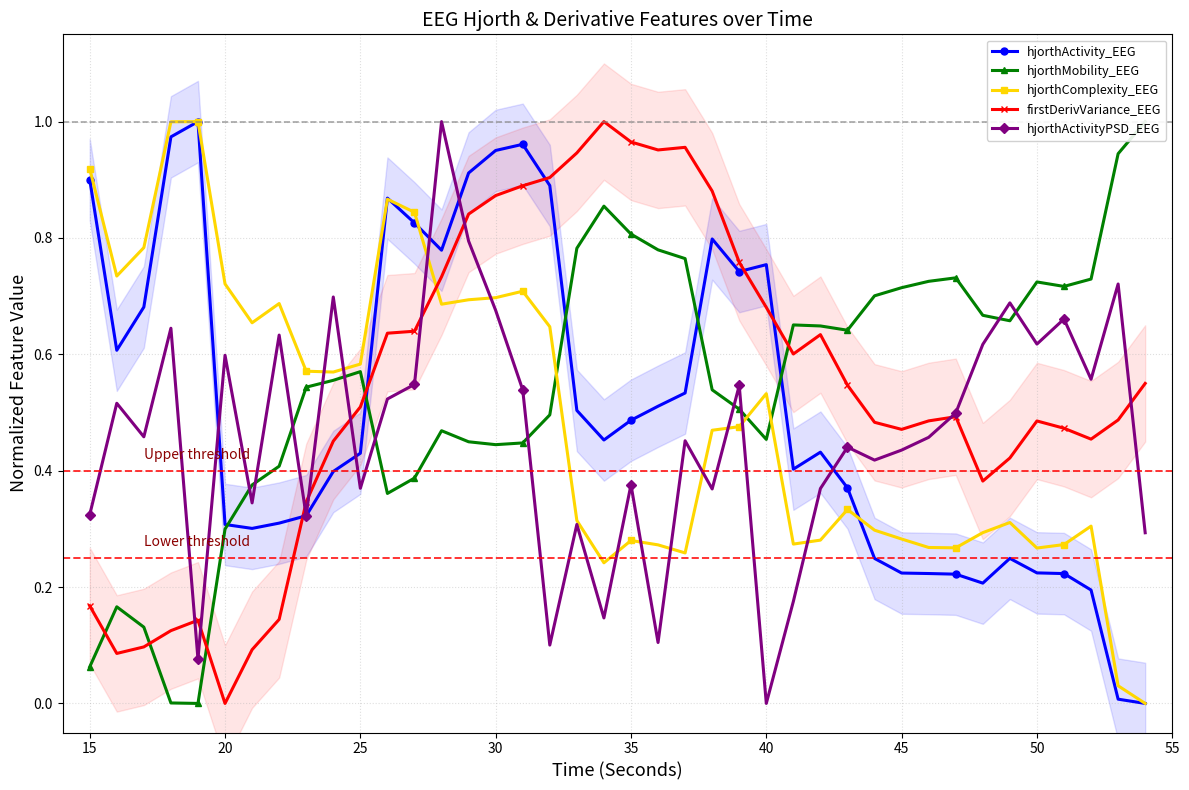

Does the chart have visible grid lines?

Yes